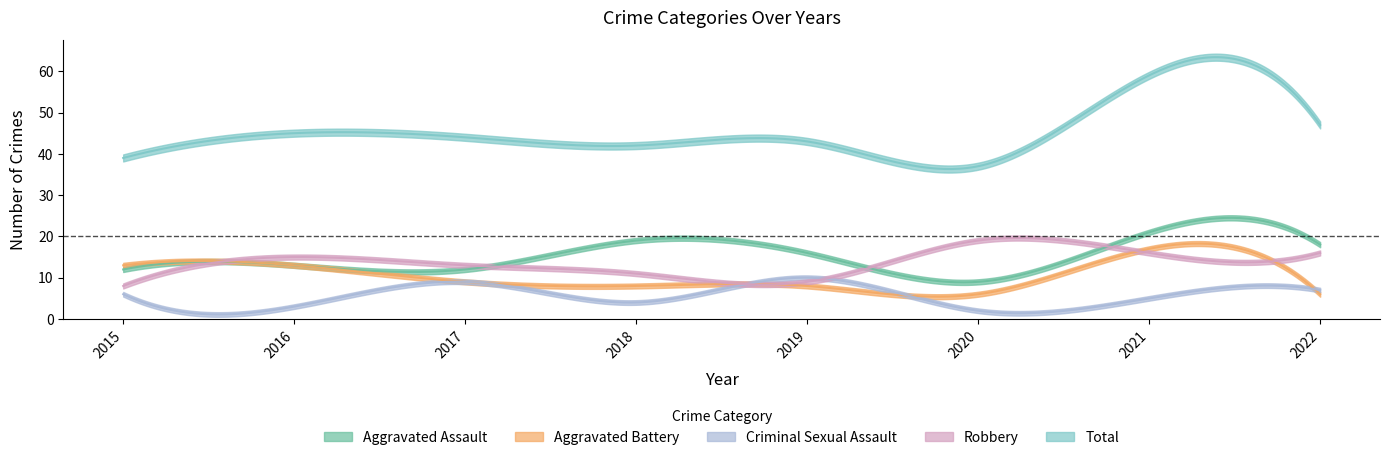

What are all the series names shown in the legend?

Aggravated Assault, Aggravated Battery, Criminal Sexual Assault, Robbery, Total